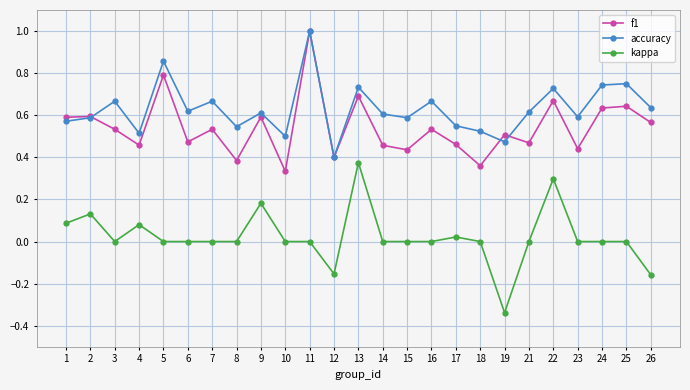

Which category has the lowest value in the accuracy series?

12